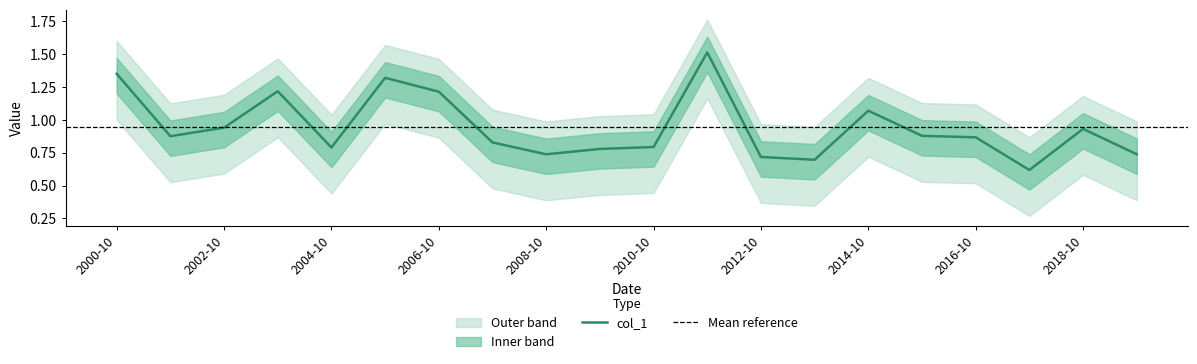

What is the sum of the values at 2019-10-15 and 2017-10-15?

1.4